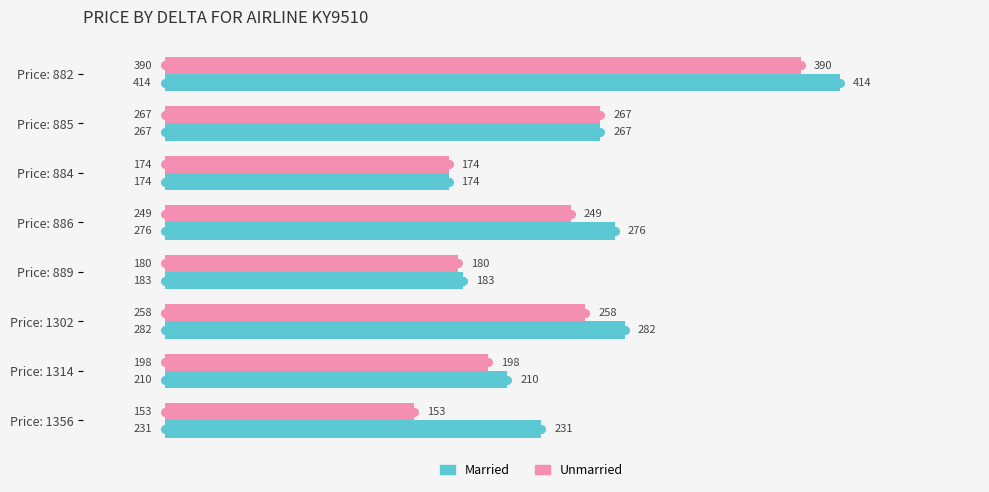

Rank the series by their average value, from highest to lowest.

Married, Unmarried